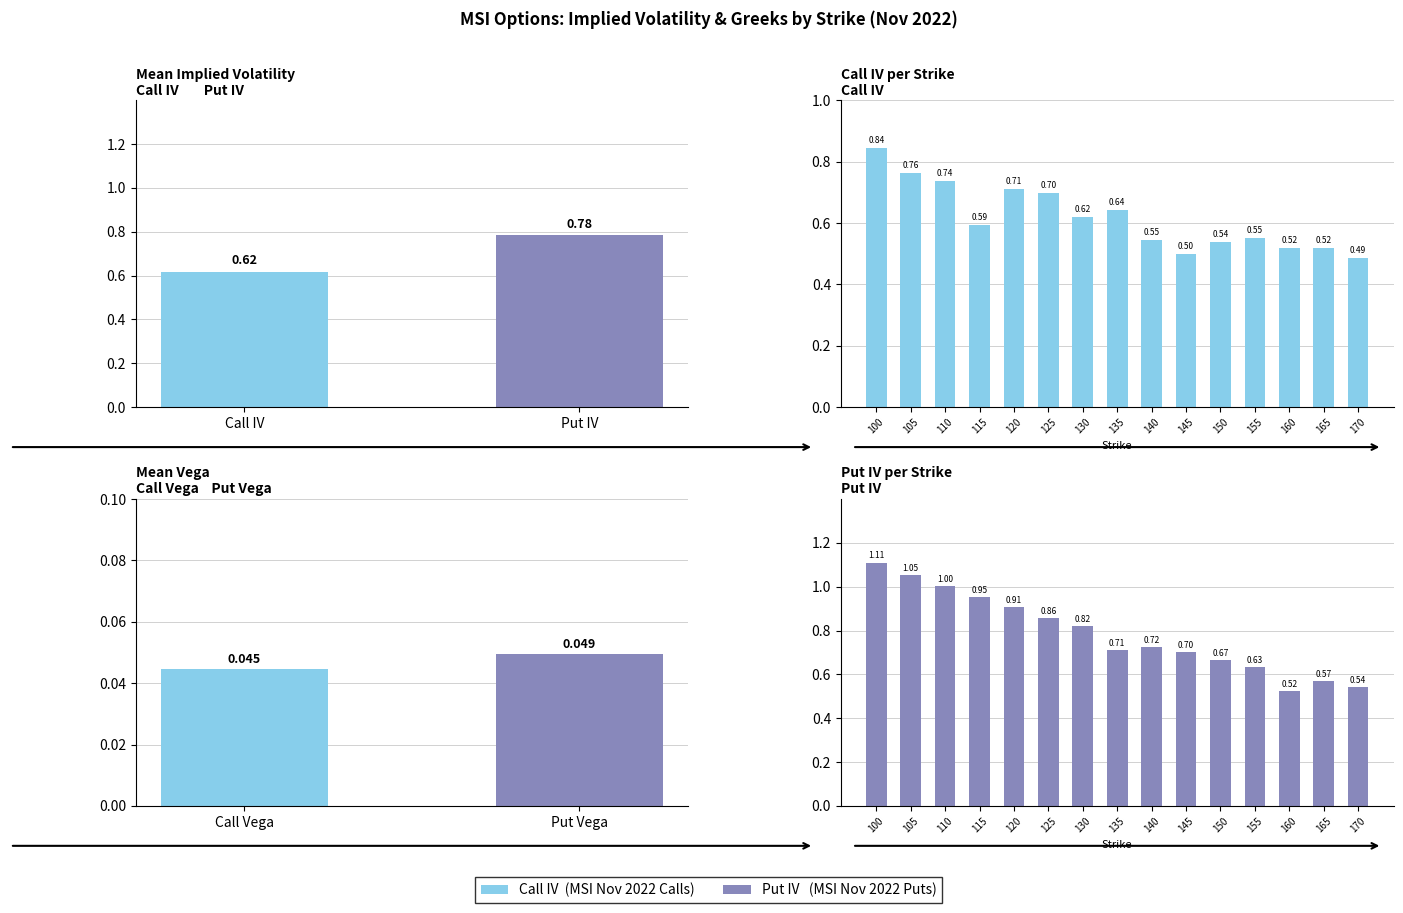

The Put IV series shows 0.2 at 165. True or false?

False